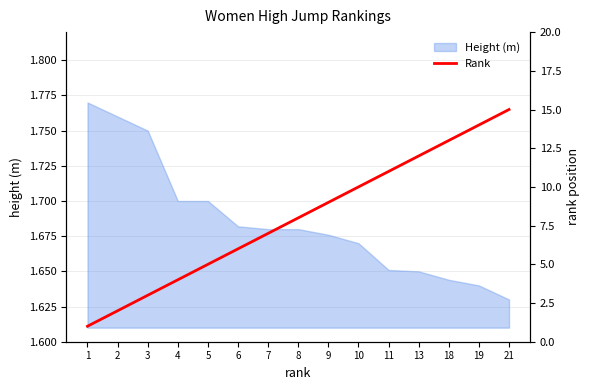

At which category does the chart reach its minimum across all series?

1